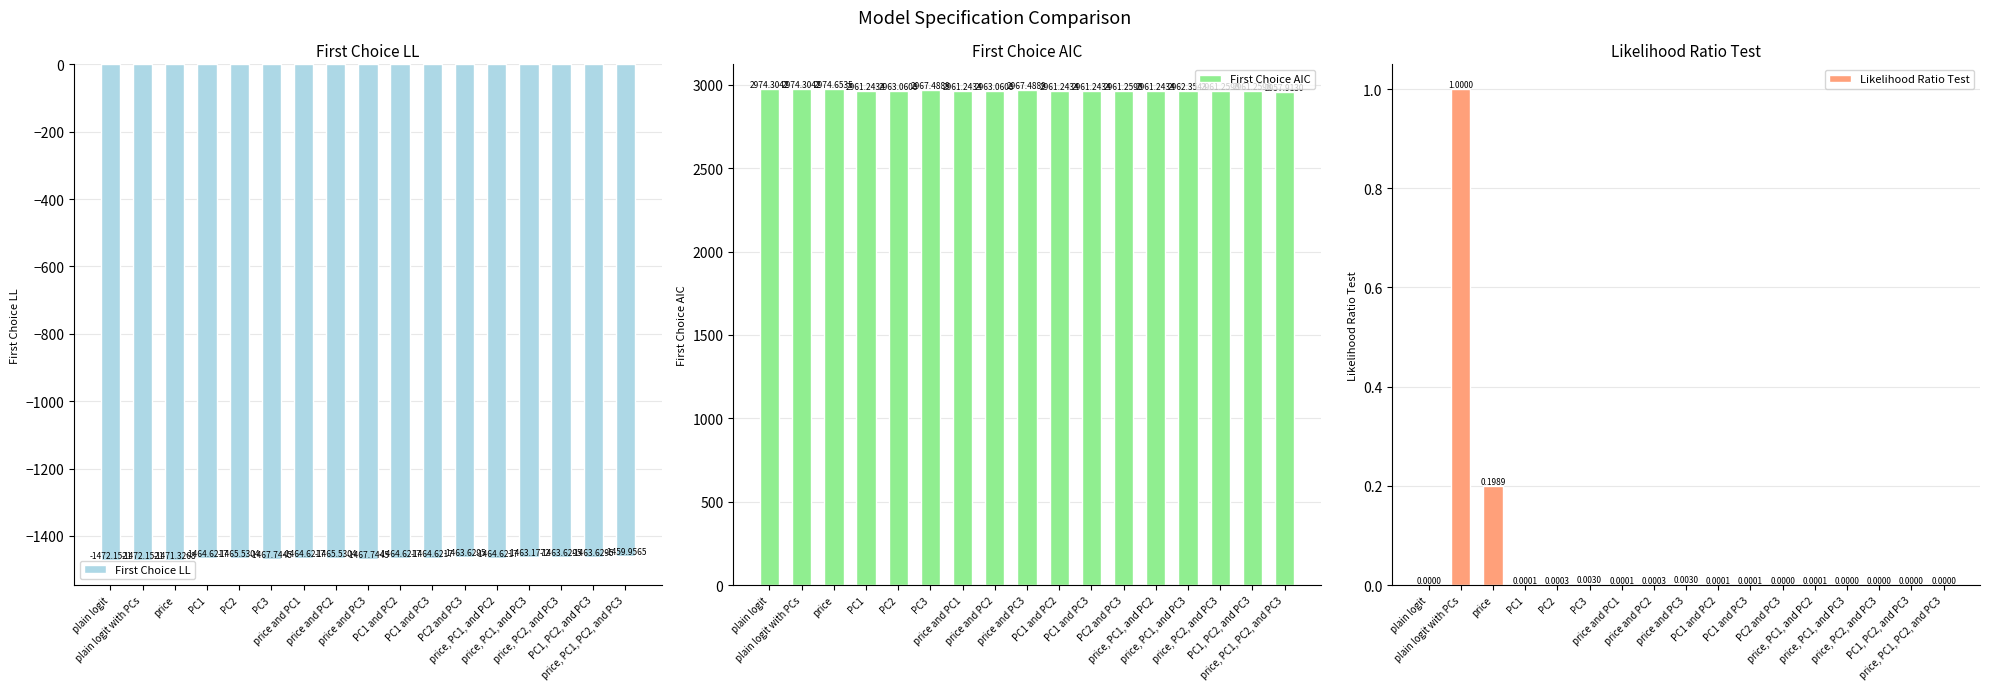

Reading right to left, extract all data points from this chart.

First Choice LL: price, PC1, PC2, and PC3=-1460.0	PC1, PC2, and PC3=-1463.6	price, PC2, and PC3=-1463.6	price, PC1, and PC3=-1463.2	price, PC1, and PC2=-1464.6	PC2 and PC3=-1463.6	PC1 and PC3=-1464.6	PC1 and PC2=-1464.6	price and PC3=-1467.7	price and PC2=-1465.5	price and PC1=-1464.6	PC3=-1467.7	PC2=-1465.5	PC1=-1464.6	price=-1471.3	plain logit with PCs=-1472.2	plain logit=-1472.2
First Choice AIC: price, PC1, PC2, and PC3=2957.9	PC1, PC2, and PC3=2961.3	price, PC2, and PC3=2961.3	price, PC1, and PC3=2962.4	price, PC1, and PC2=2961.2	PC2 and PC3=2961.3	PC1 and PC3=2961.2	PC1 and PC2=2961.2	price and PC3=2967.5	price and PC2=2963.1	price and PC1=2961.2	PC3=2967.5	PC2=2963.1	PC1=2961.2	price=2974.7	plain logit with PCs=2974.3	plain logit=2974.3
Likelihood Ratio Test: price, PC1, PC2, and PC3=0.0	PC1, PC2, and PC3=0.0	price, PC2, and PC3=0.0	price, PC1, and PC3=0.0	price, PC1, and PC2=0.0	PC2 and PC3=0.0	PC1 and PC3=0.0	PC1 and PC2=0.0	price and PC3=0.0	price and PC2=0.0	price and PC1=0.0	PC3=0.0	PC2=0.0	PC1=0.0	price=0.2	plain logit with PCs=1.0	plain logit=0.0